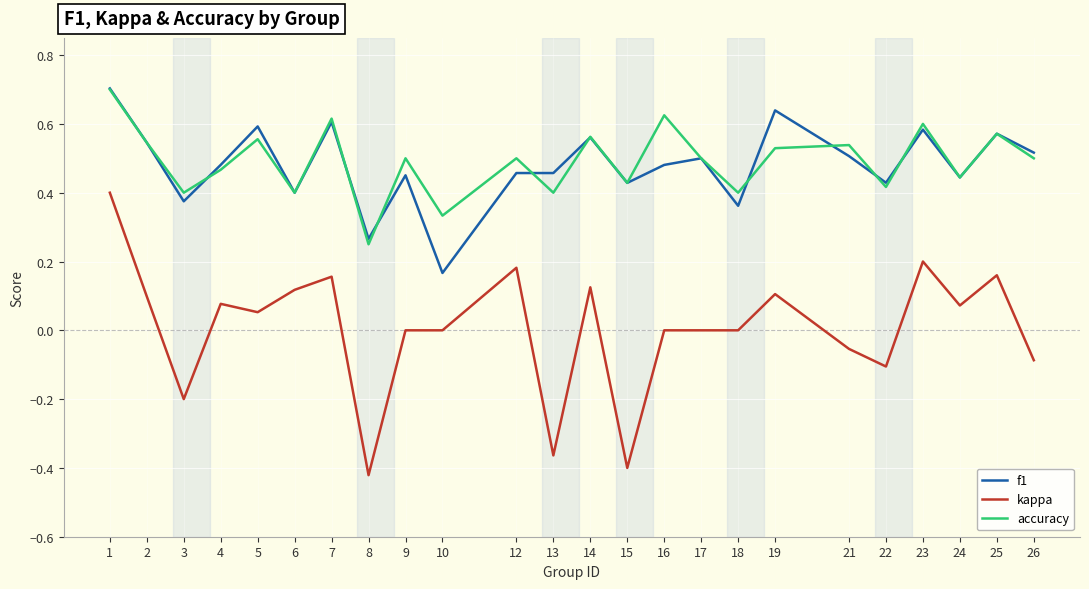

Count the accuracy values in the range 0 to 1.

24